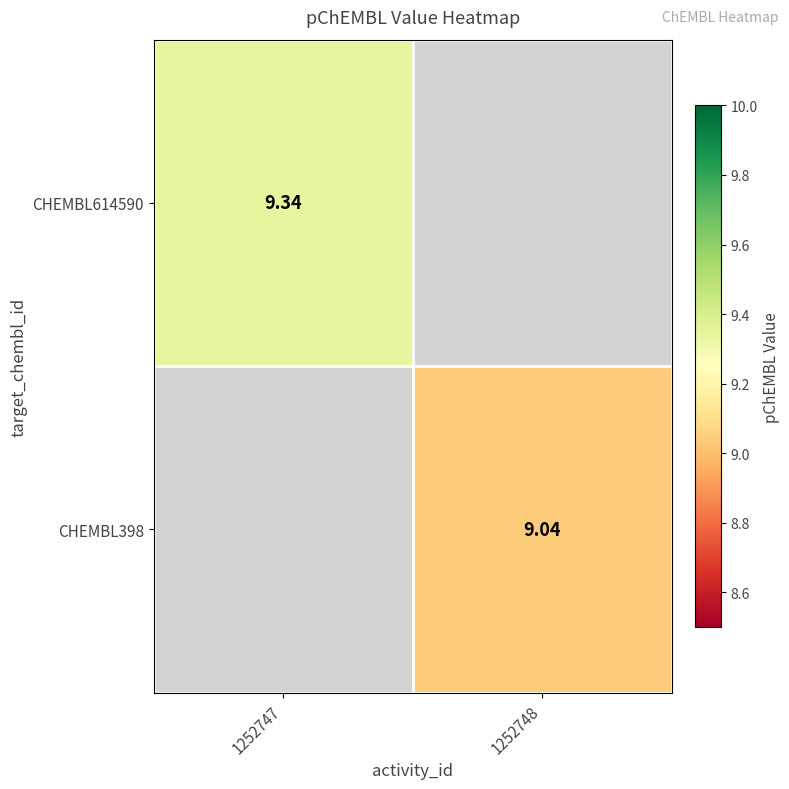

Which category has the highest value in the CHEMBL398 series?

1252747